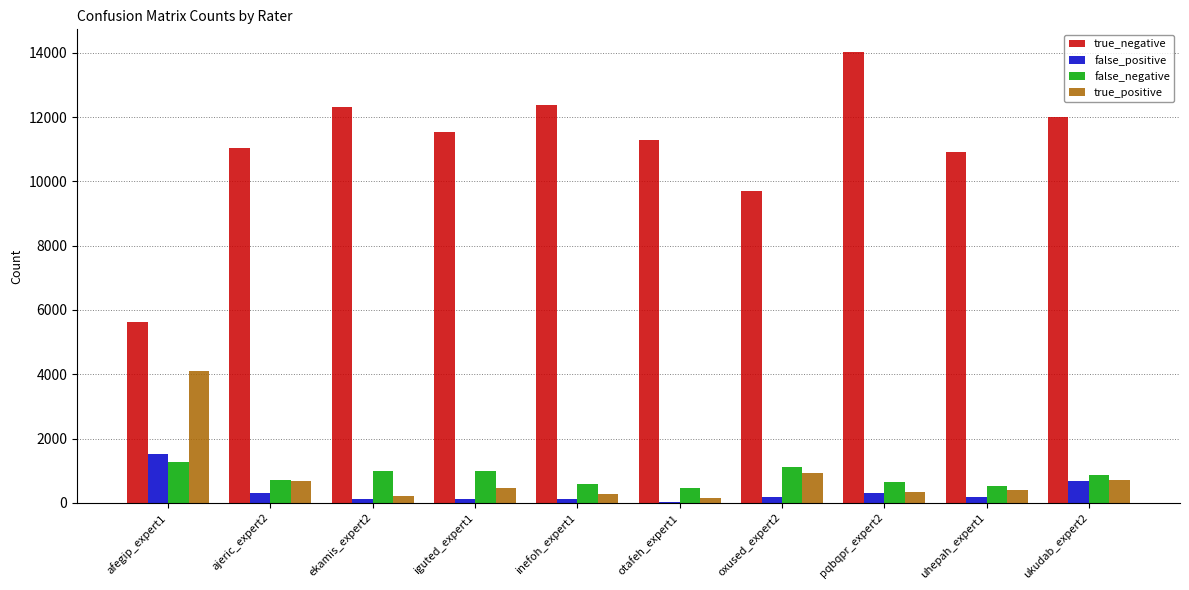

Which series has the largest total across all categories?

true_negative